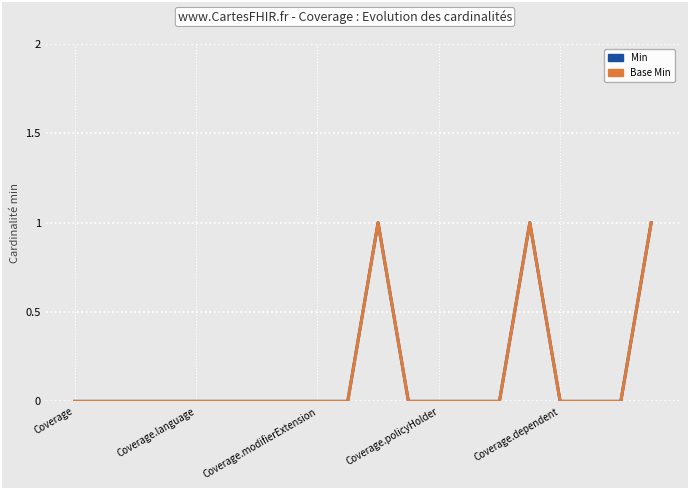

Does the chart have visible grid lines?

Yes